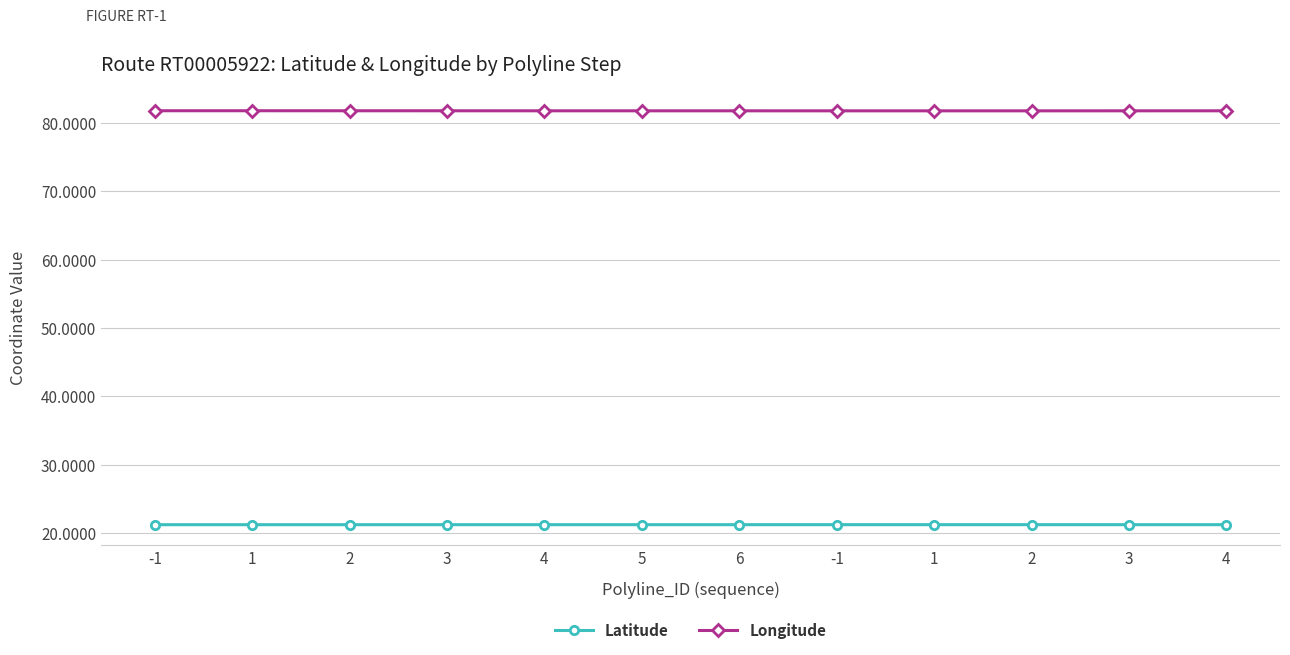

Which series has the widest spread of values?

Longitude